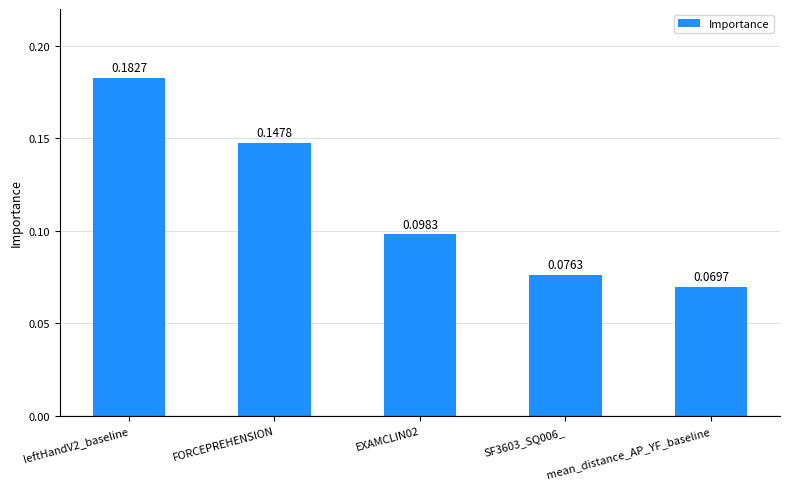

Which label corresponds to the smallest value in the chart?

mean_distance_AP_YF_baseline